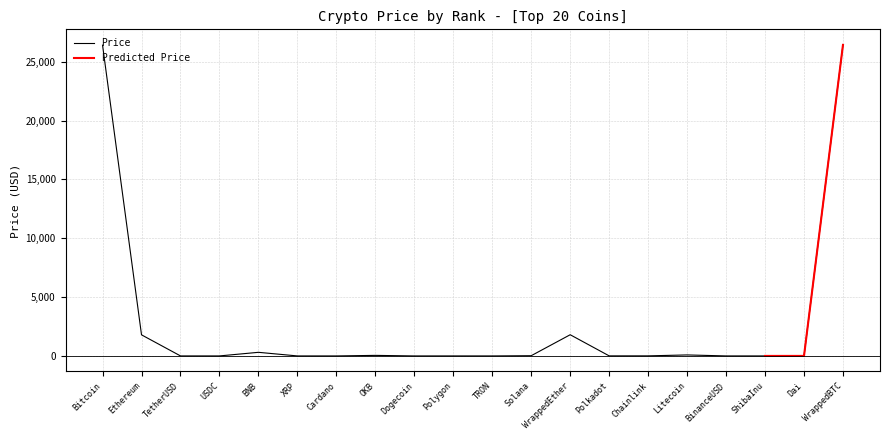

List the labels in order of value, largest first.

WrappedBTC, Bitcoin, WrappedEther, Ethereum, BNB, Litecoin, OKB, Solana, Chainlink, Polkadot, BinanceUSD, TetherUSD, Dai, USDC, Polygon, XRP, Cardano, TRON, Dogecoin, ShibaInu